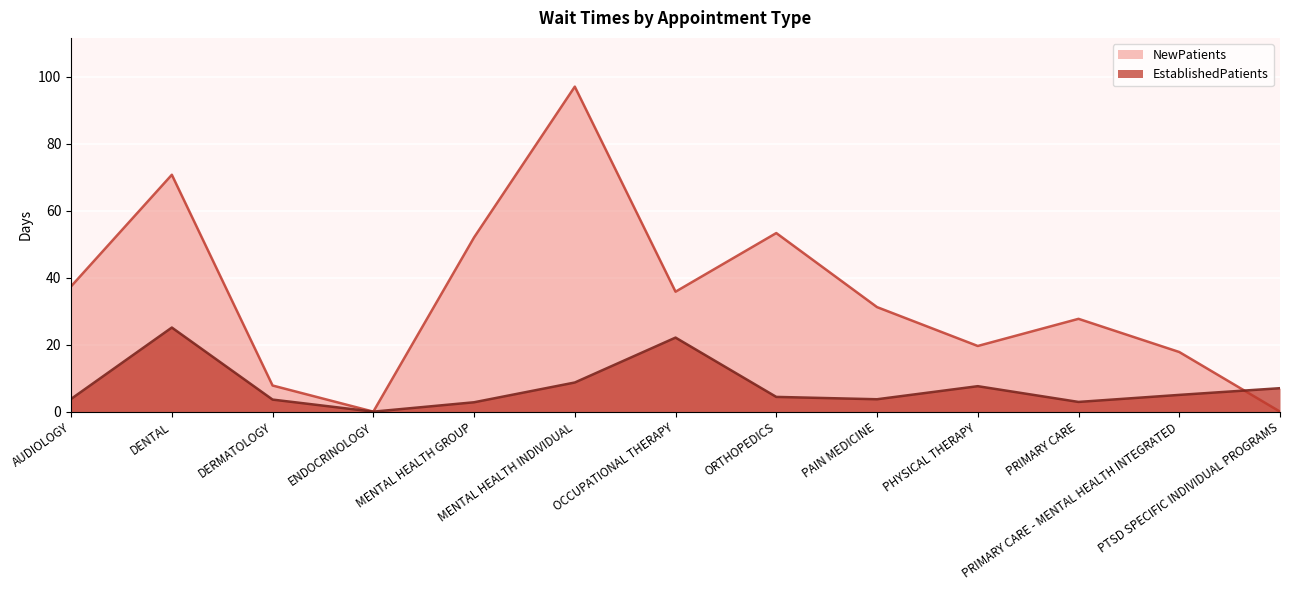

True or false: EstablishedPatients and NewPatients cross at least once.

True